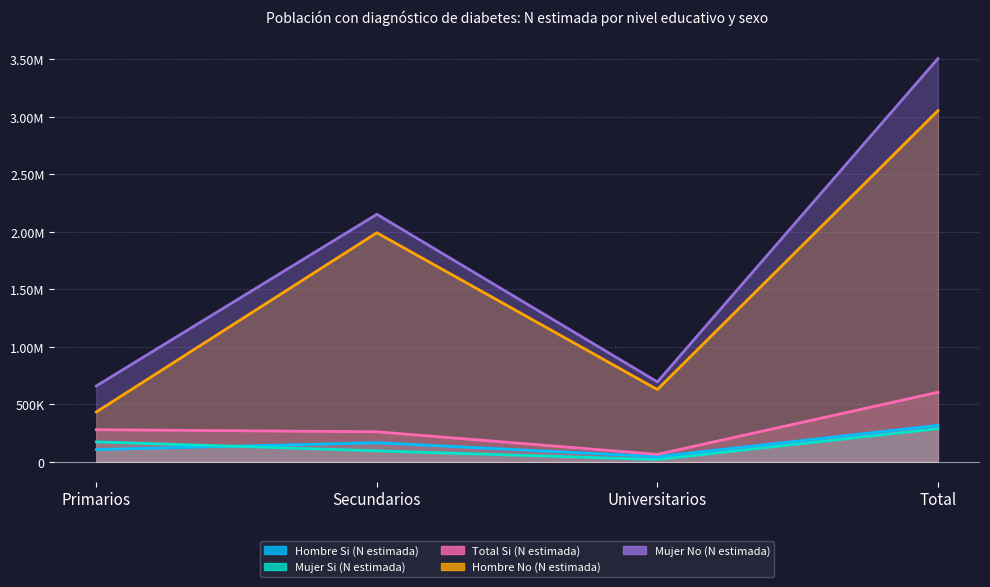

True or false: Hombre No (N estimada) and Mujer Si (N estimada) intersect in this chart.

False